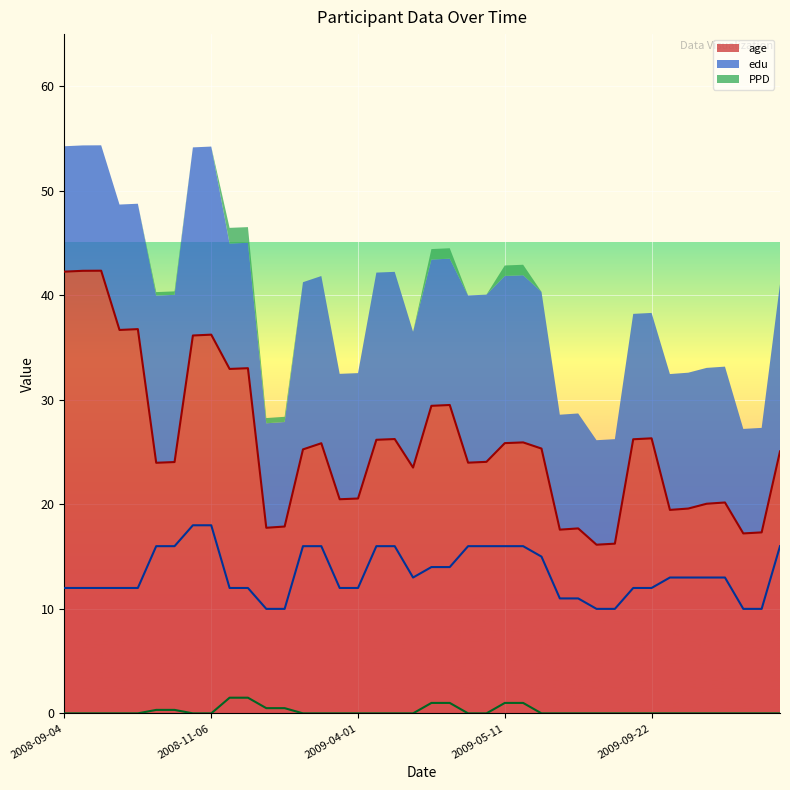

Rank the series by their maximum value, from highest to lowest.

age (line), edu (line), PPD (line)